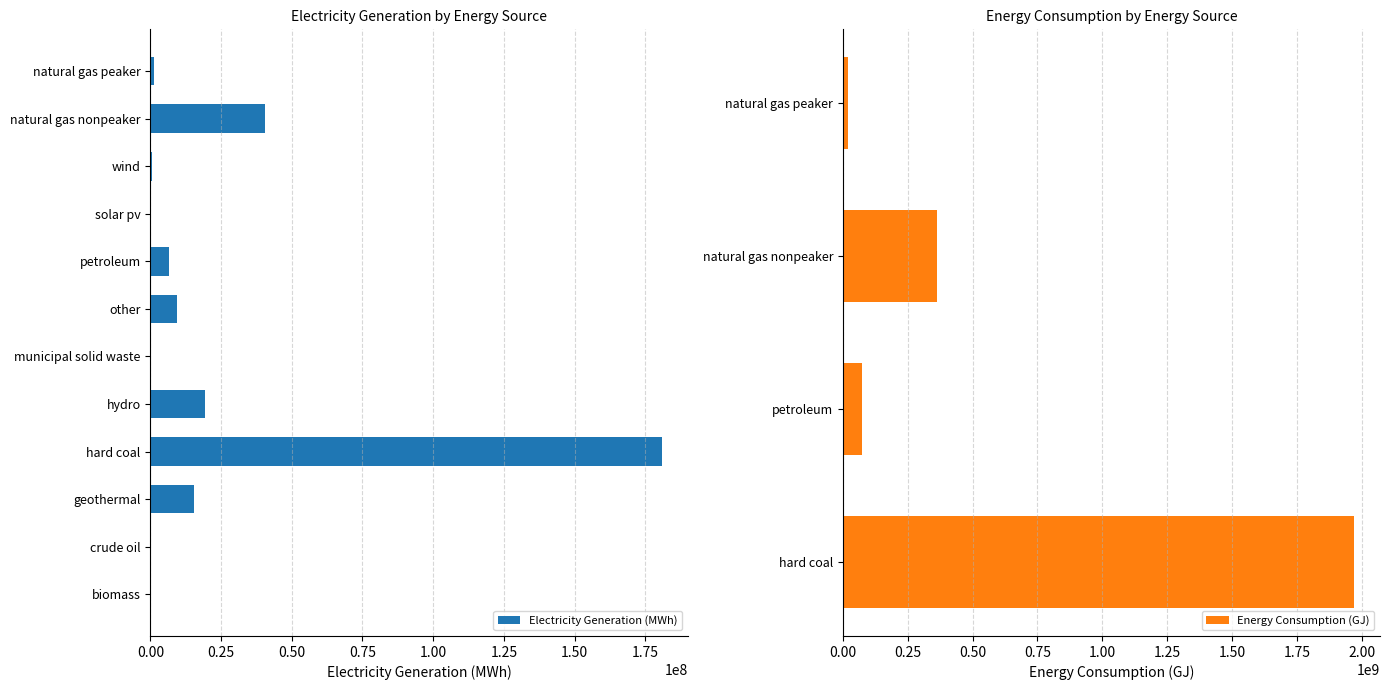

What is the difference between the second highest and minimum values?

40568000